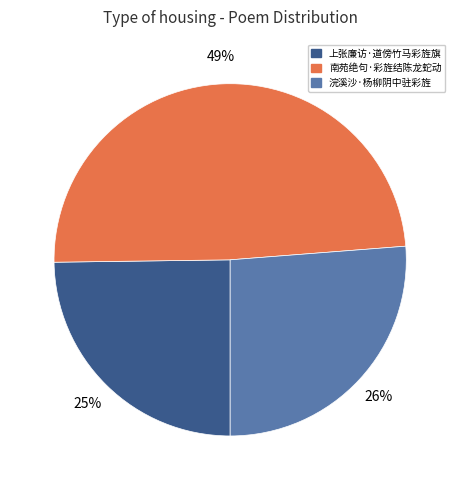

What is the largest slice in the pie chart?

南苑绝句·彩旌结陈龙蛇动